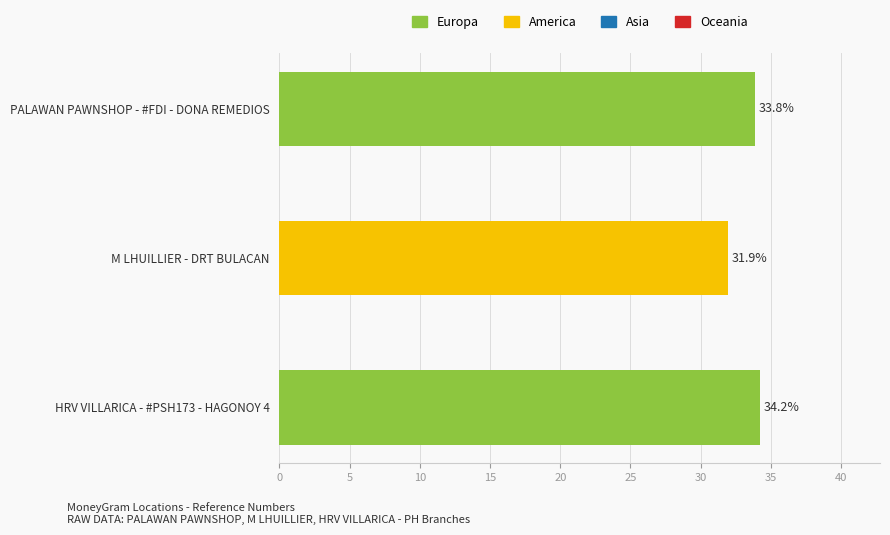

What is the minimum value shown in the chart?

31.9